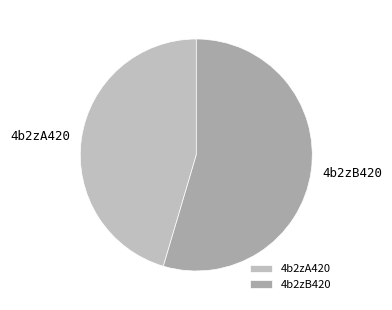

Which category has the biggest portion of the pie?

4b2zB420